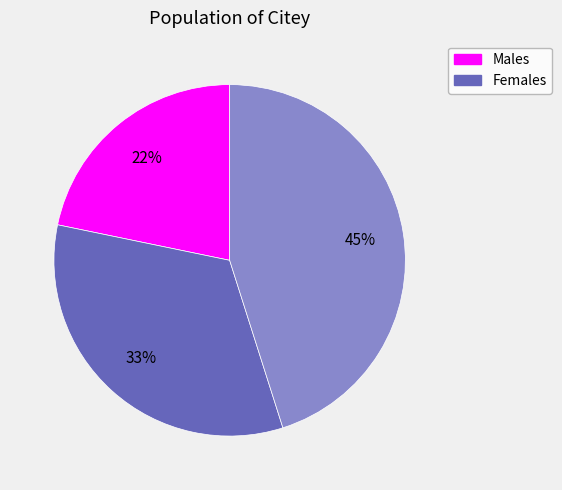

Is there any slice that represents more than half of the pie?

No